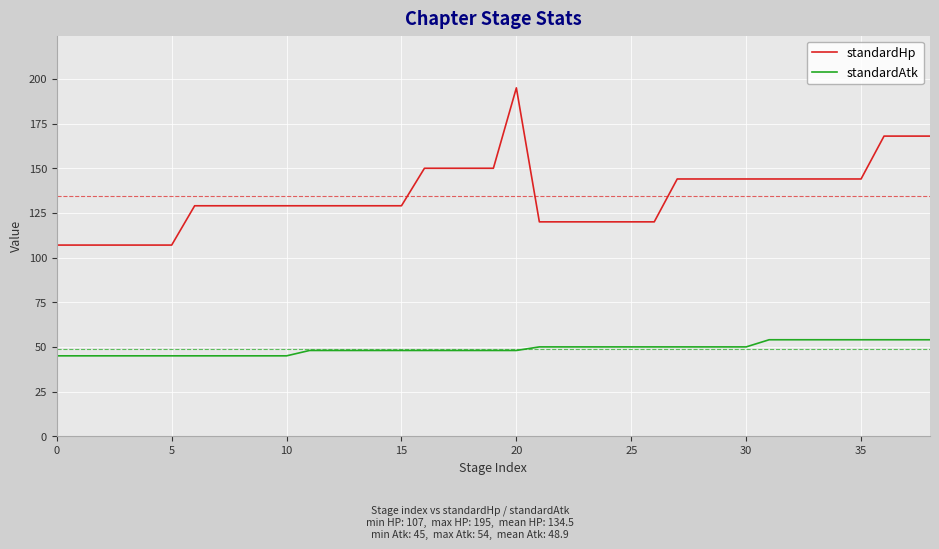

List the series in order of their overall mean, highest first.

standardHp, standardAtk